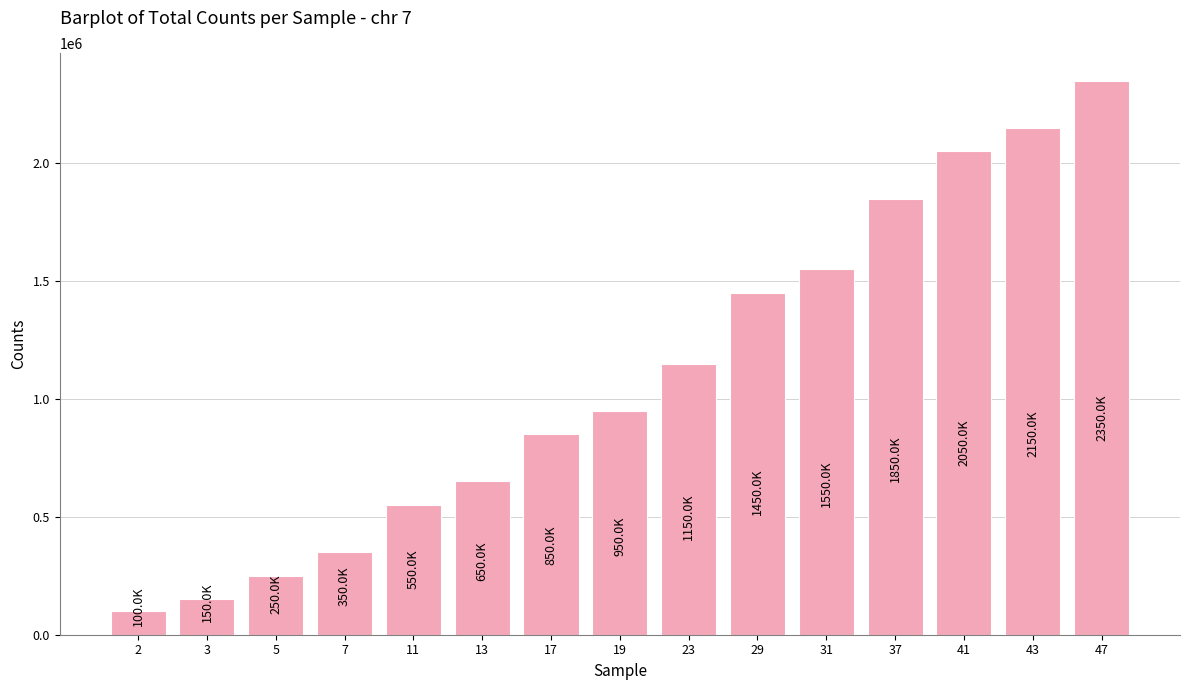

At which category does the chart reach its minimum across all series?

2